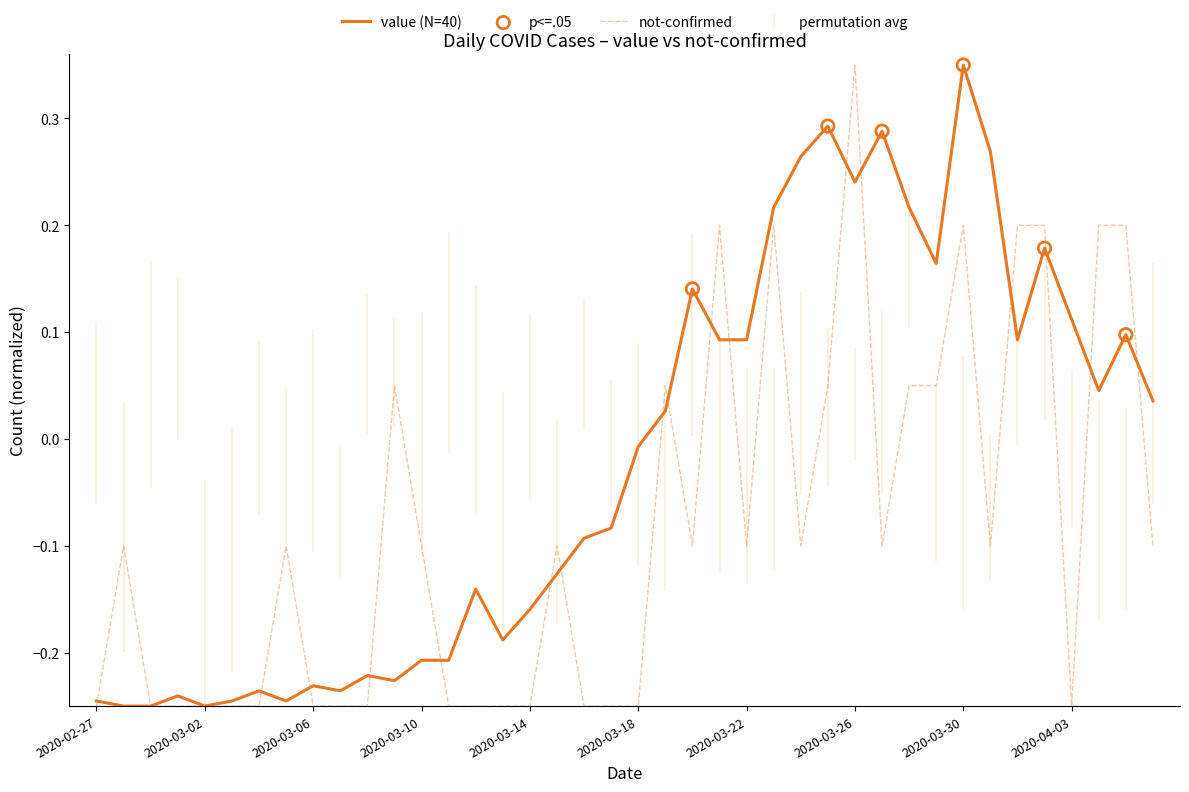

Which series has the largest total across all categories?

value (N=40)